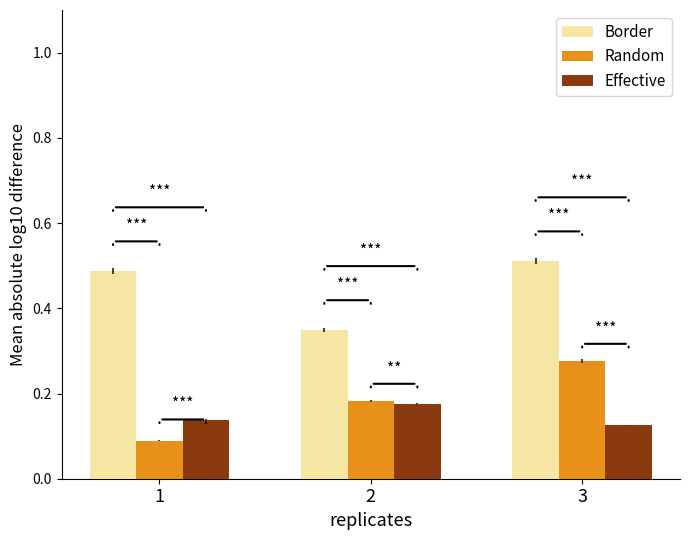

Count the Border values in the range 0 to 1.

3